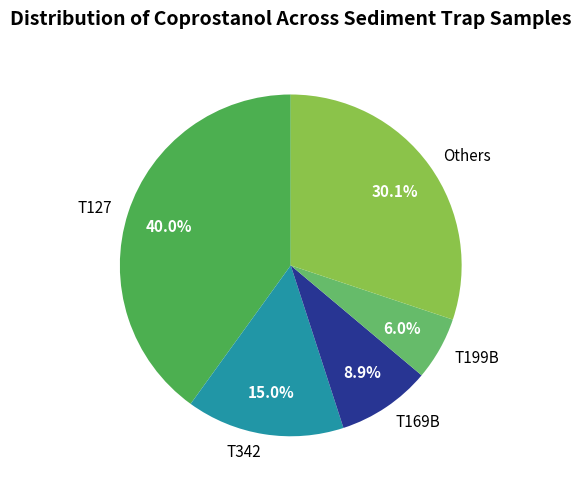

The T342 slice represents 25% of the pie. True or false?

False